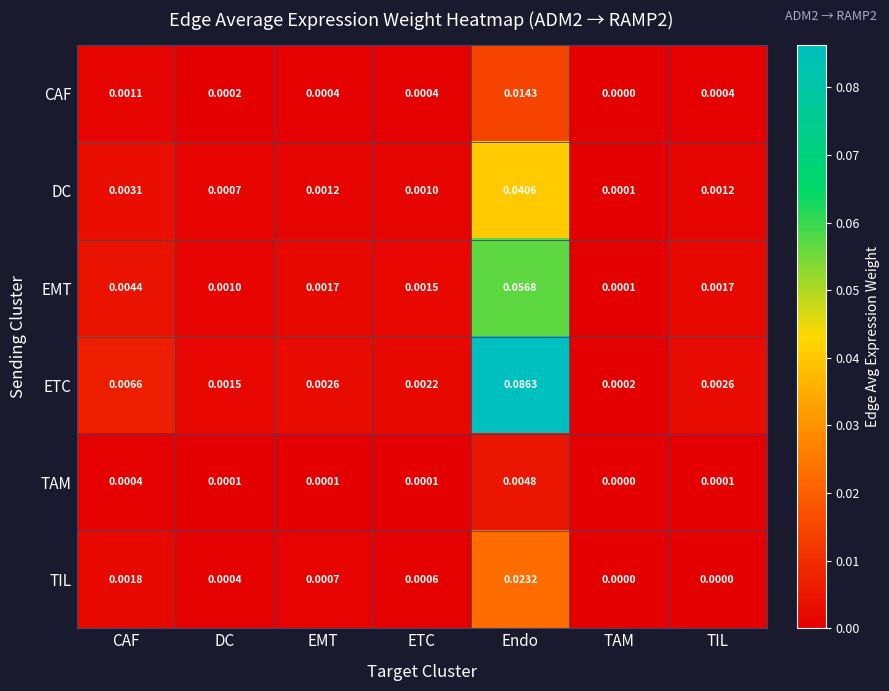

Which series has the largest range (max minus min)?

ETC